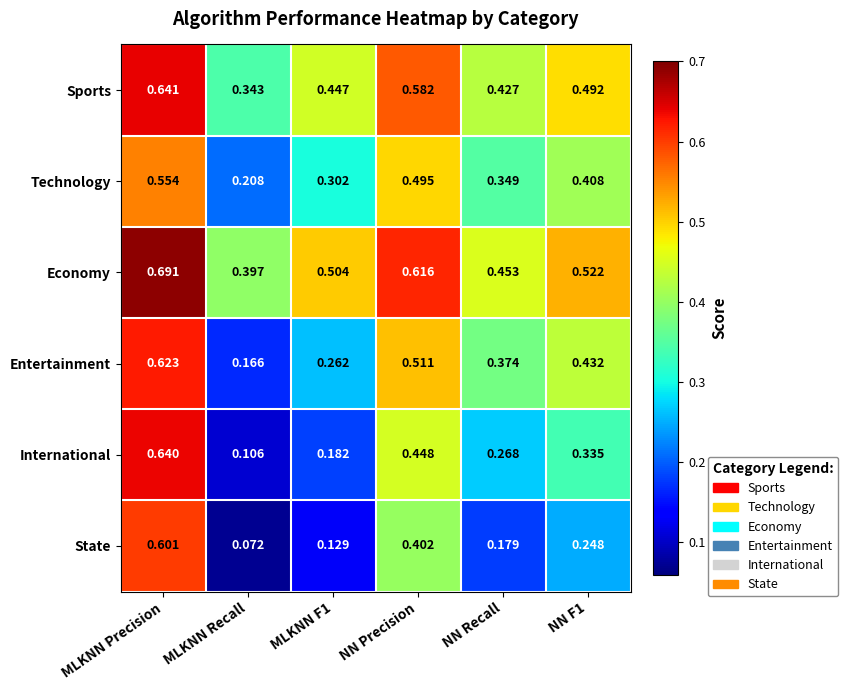

At which category does the chart reach its peak across all series?

MLKNN Precision